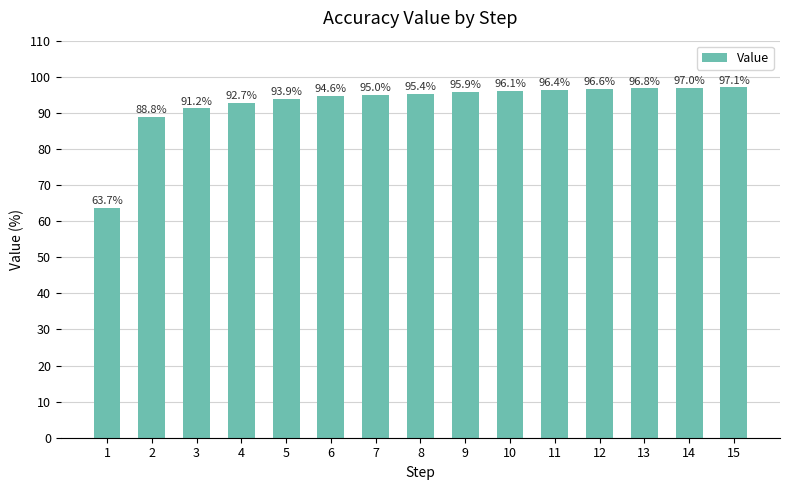

What is the difference between the second highest and second lowest values?

8.1